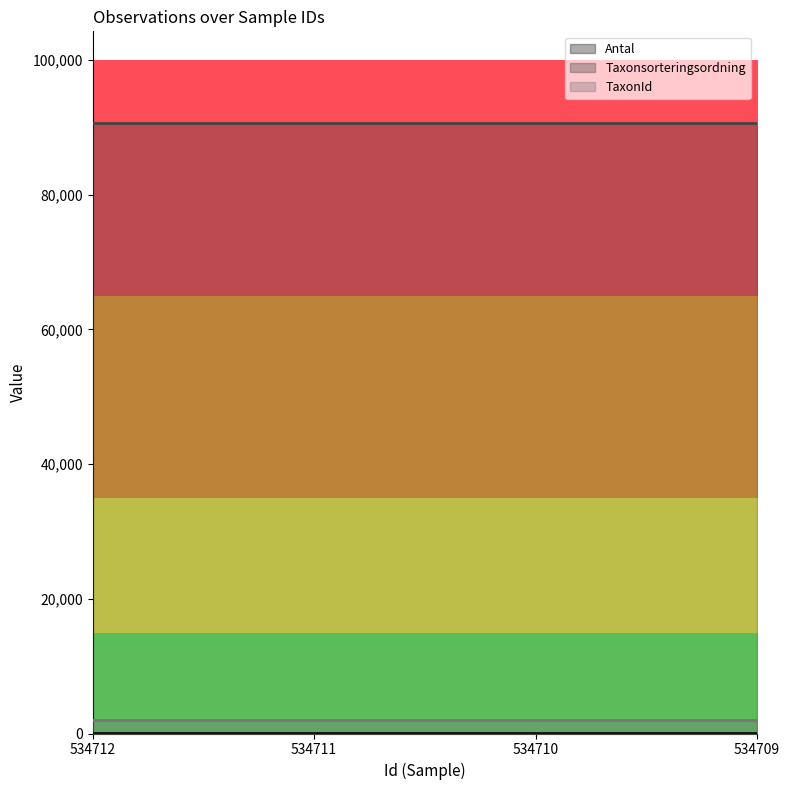

At 534710, list the series in order from smallest to largest.

Antal, TaxonId, Taxonsorteringsordning